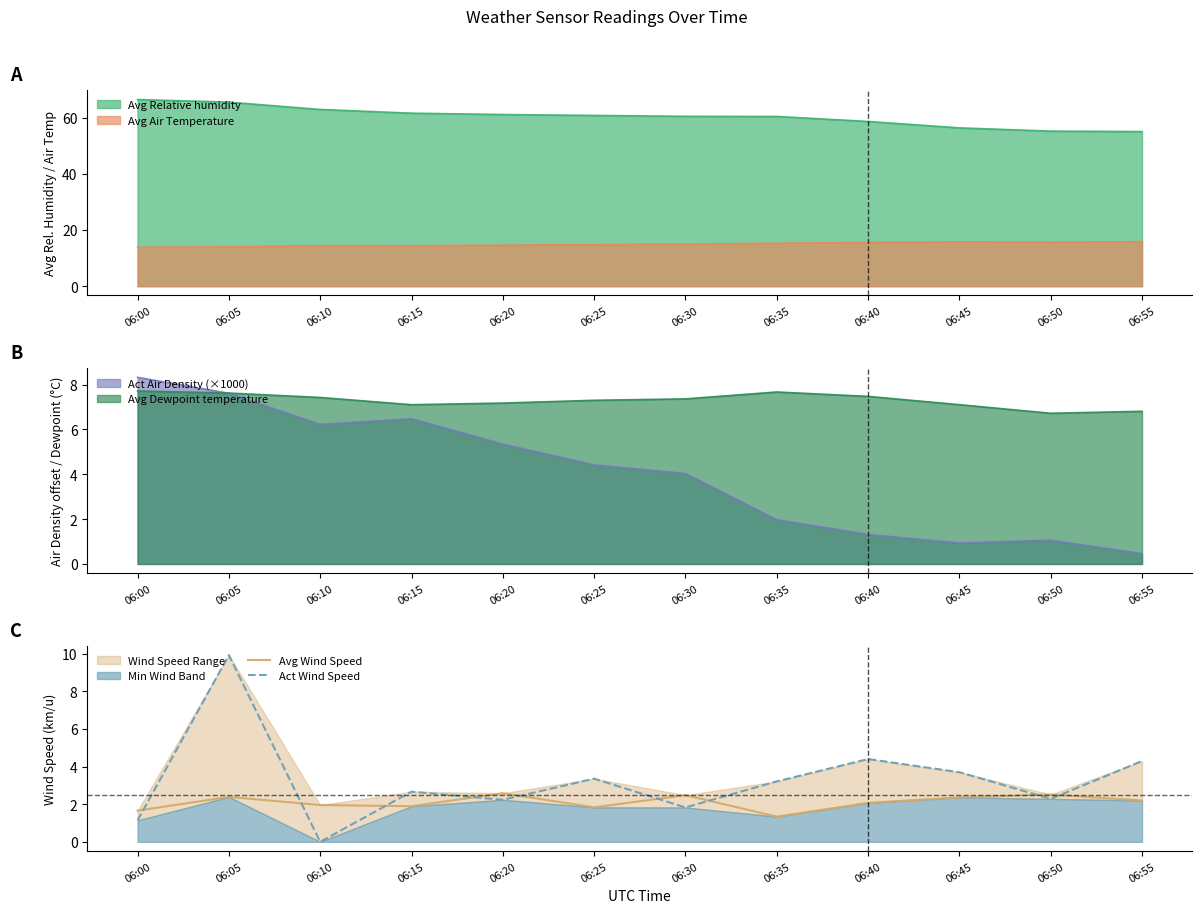

How many lines are shown in the chart?

2